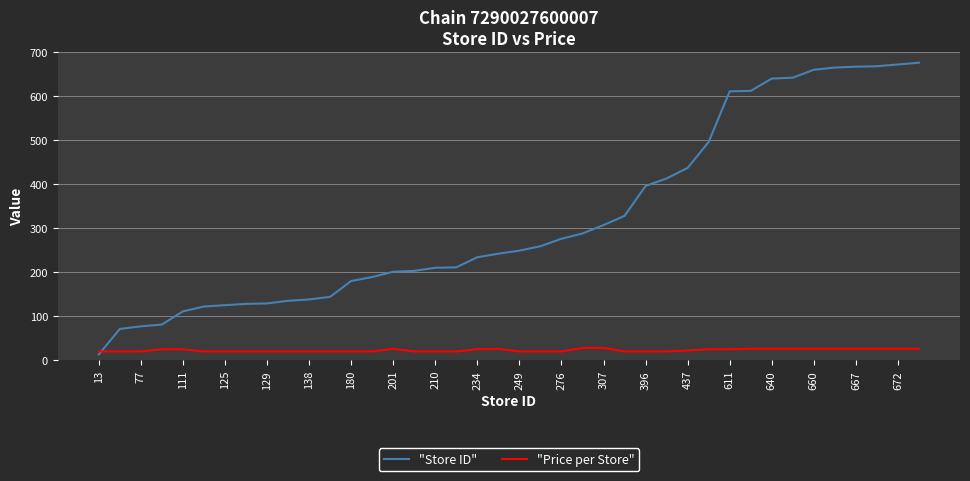

Which series has the largest total across all categories?

"Store ID"